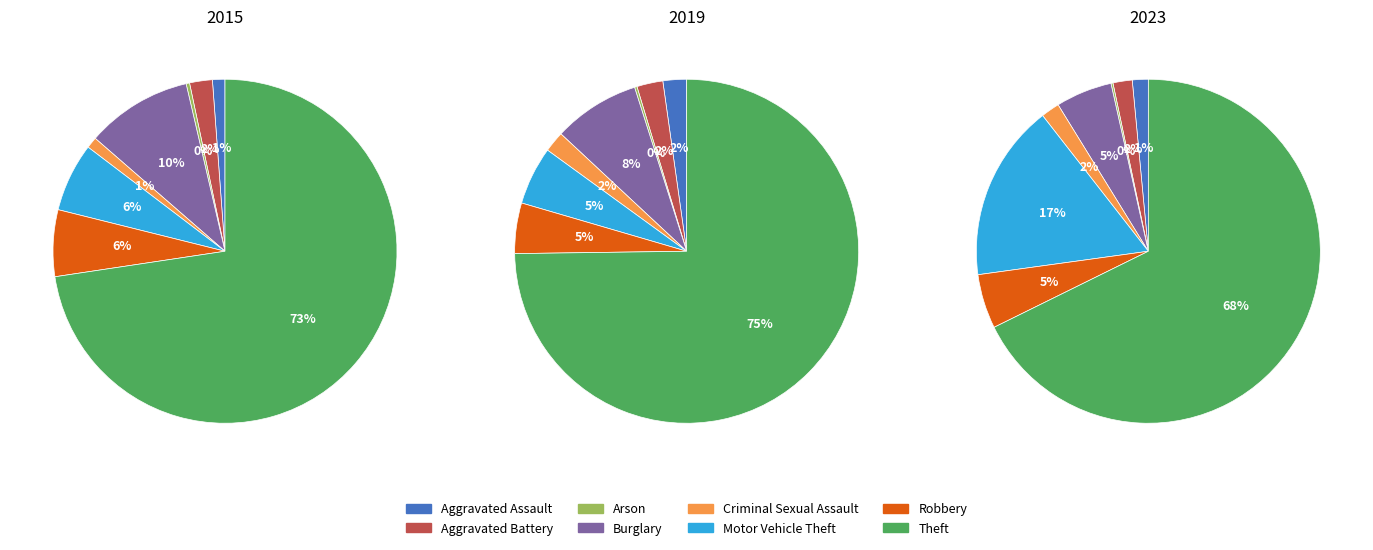

Which category has the smallest portion of the pie?

Arson